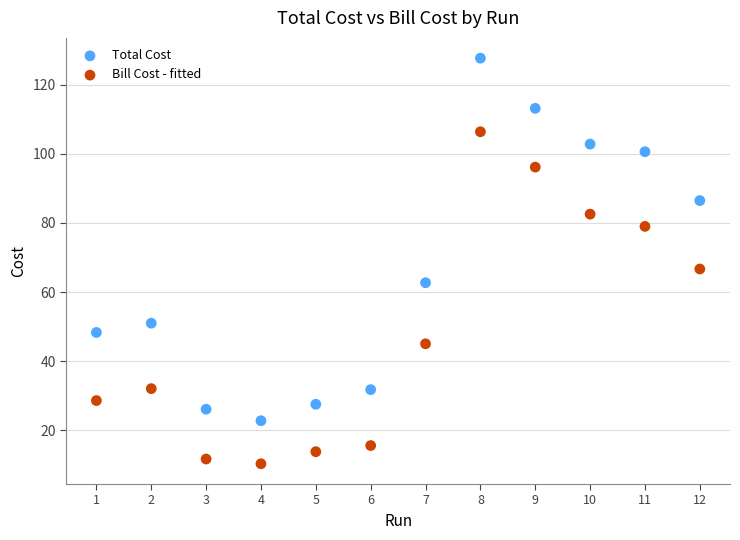

In the Bill Cost - fitted series, what Y value is closest to 58?

66.7